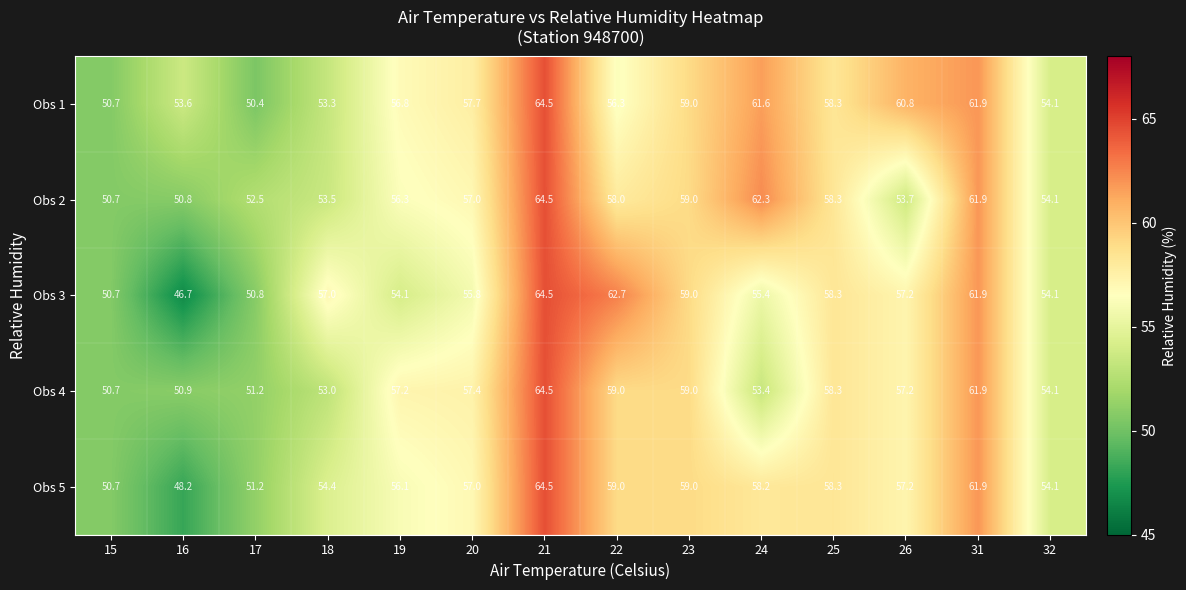

True or false: Obs 2 has a value of 56.3 at 19.

True